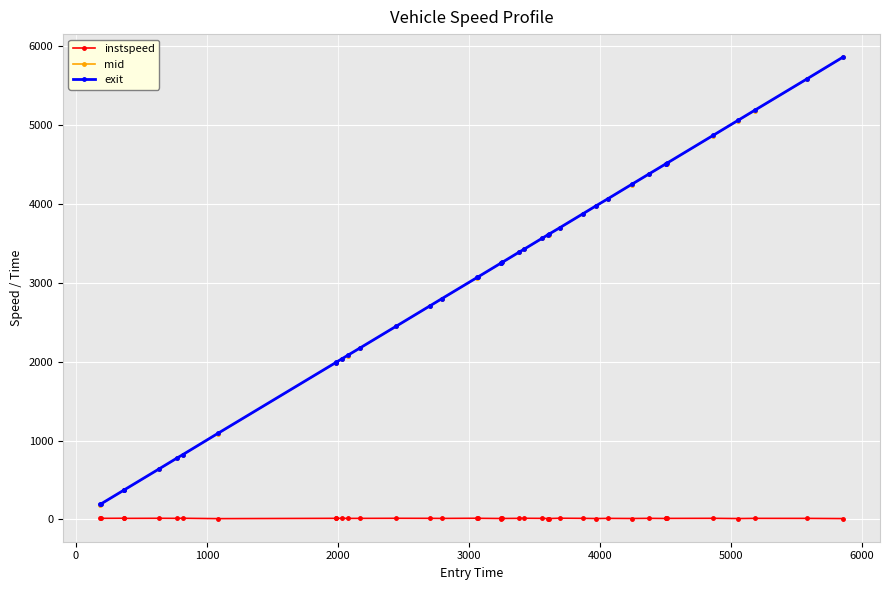

What is the value of the exit point at the 13th from the left?

2171.7